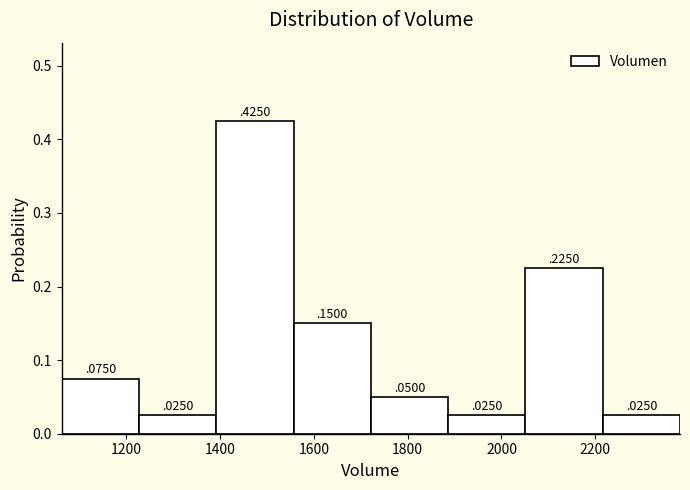

Reading left to right, list every bar in this chart as the range it spans on the x-axis followed by its height. The bar edges are not printed on the chart, so give them approximately, as read against the axis.

1060 to 1220: 0
1220 to 1400: 0
1400 to 1560: 0
1560 to 1720: 0
1720 to 1880: 0
1880 to 2060: 0
2060 to 2220: 0
2220 to 2380: 0